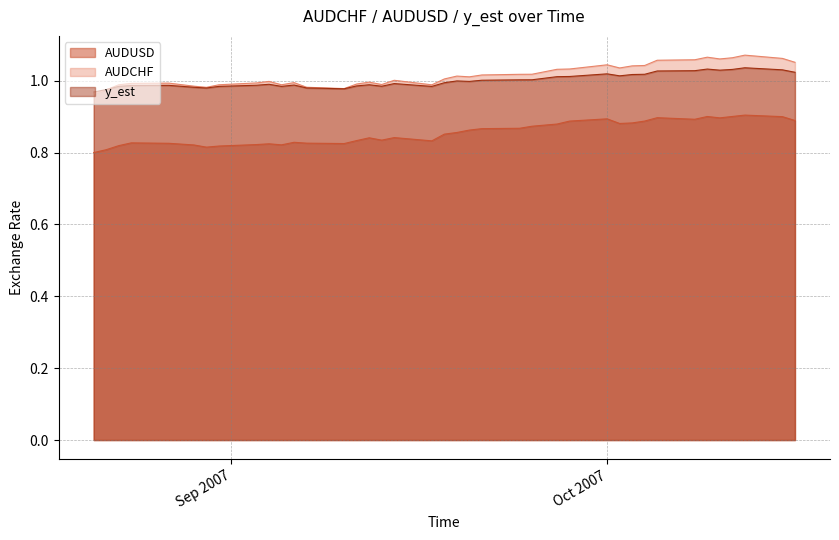

Rank the series by their maximum value, from lowest to highest.

AUDUSD, y_est, AUDCHF